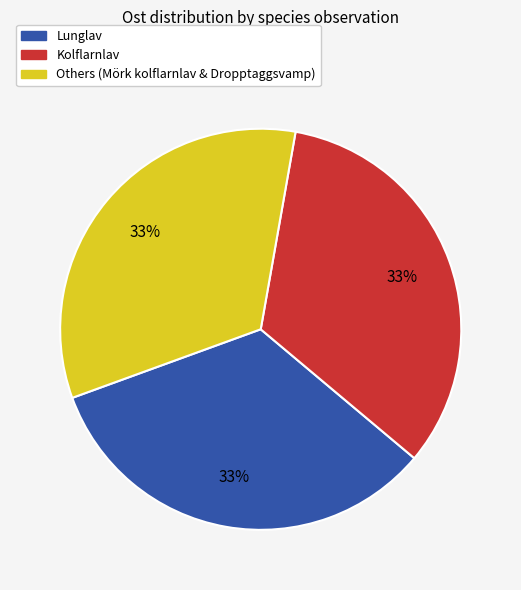

Is there any slice that represents more than half of the pie?

No